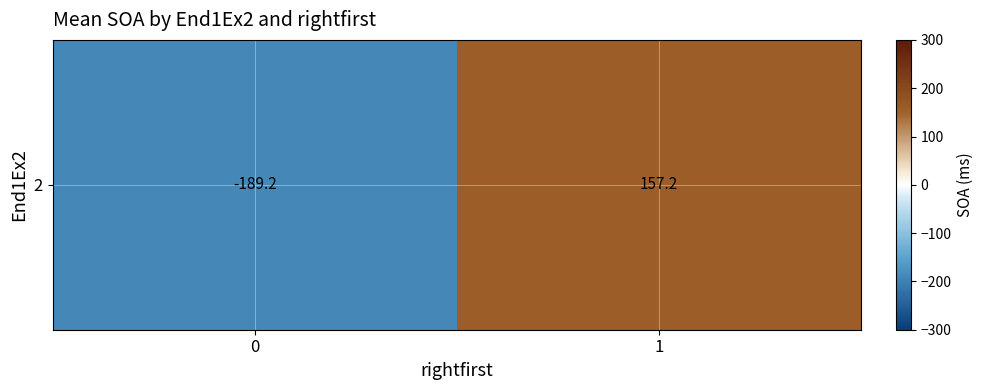

How many distinct data groups are displayed?

1